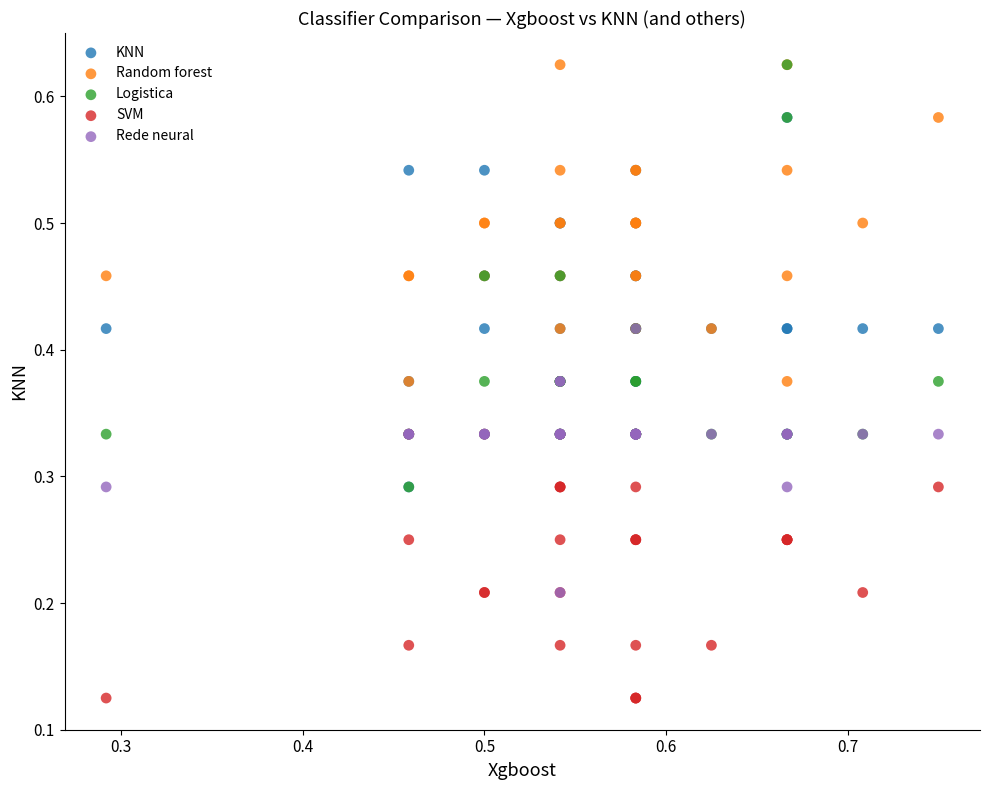

What are all the series names shown in the legend?

KNN, Random forest, Logistica, SVM, Rede neural